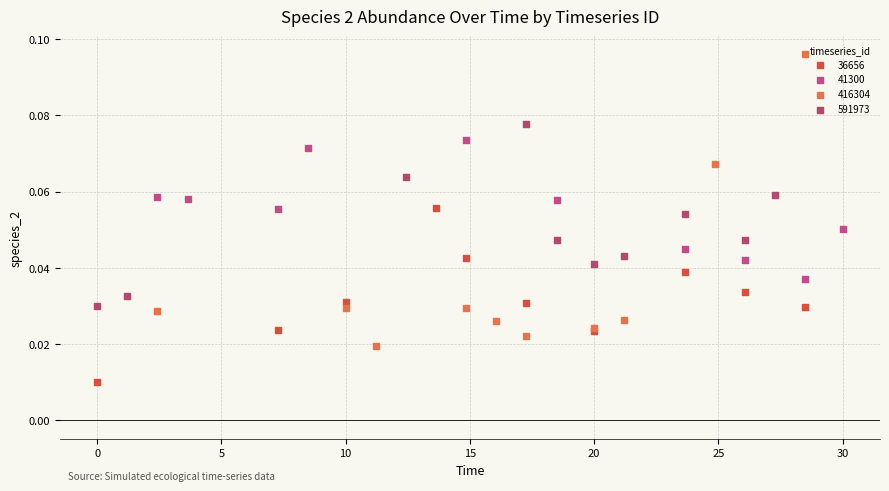

Which series contains the lowest Y value?

36656